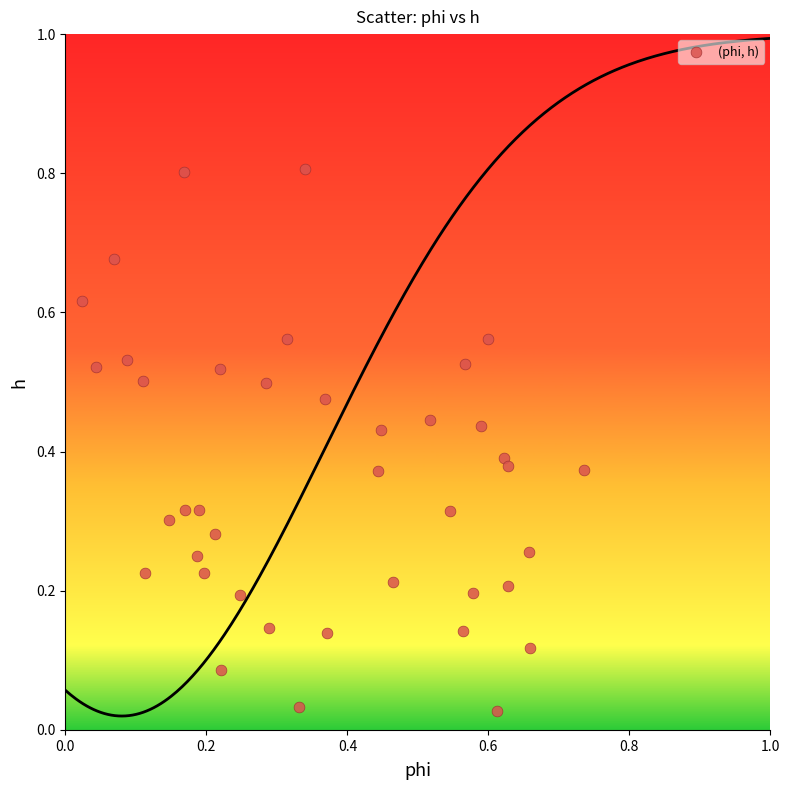

What is the range of Y values (max minus min)?

0.8